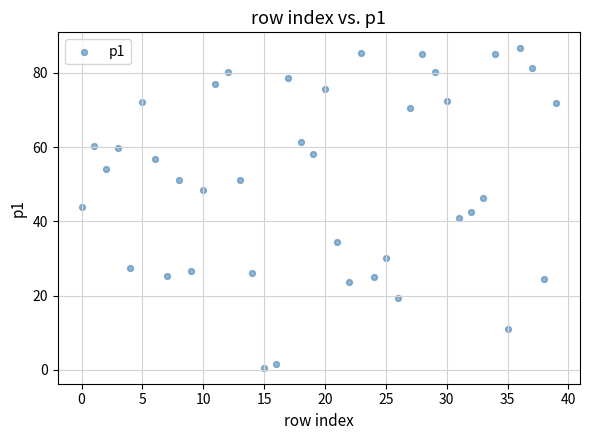

What is the range of Y values (max minus min)?

86.0